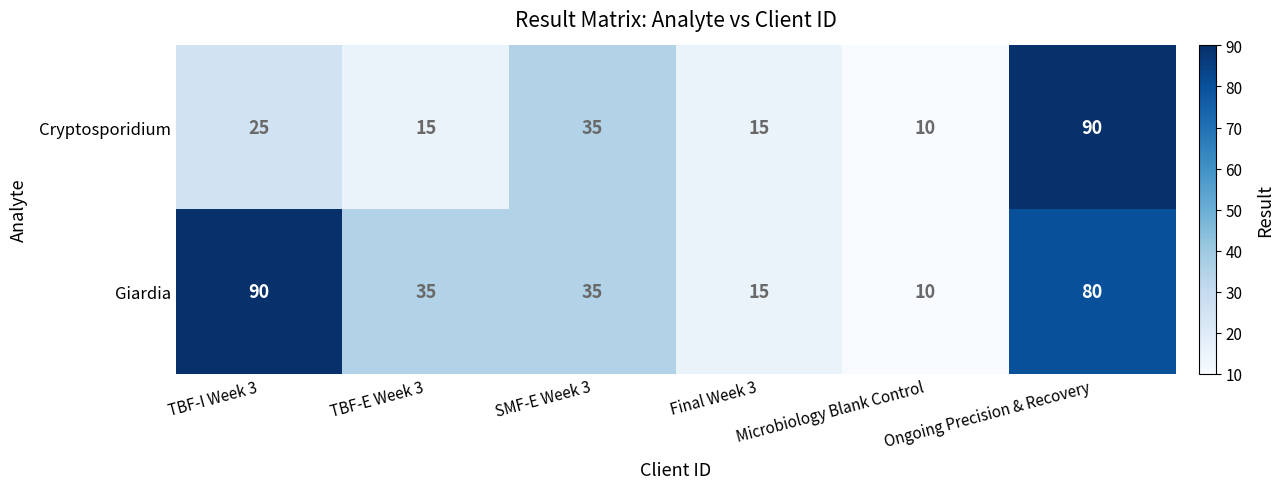

What is the maximum value for Giardia?

90